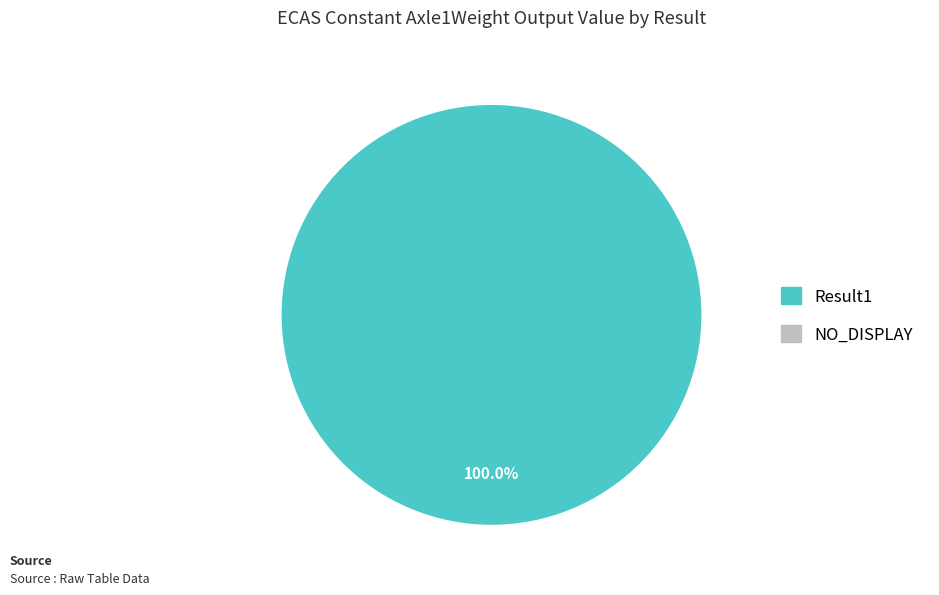

How many segments does this pie chart have?

1